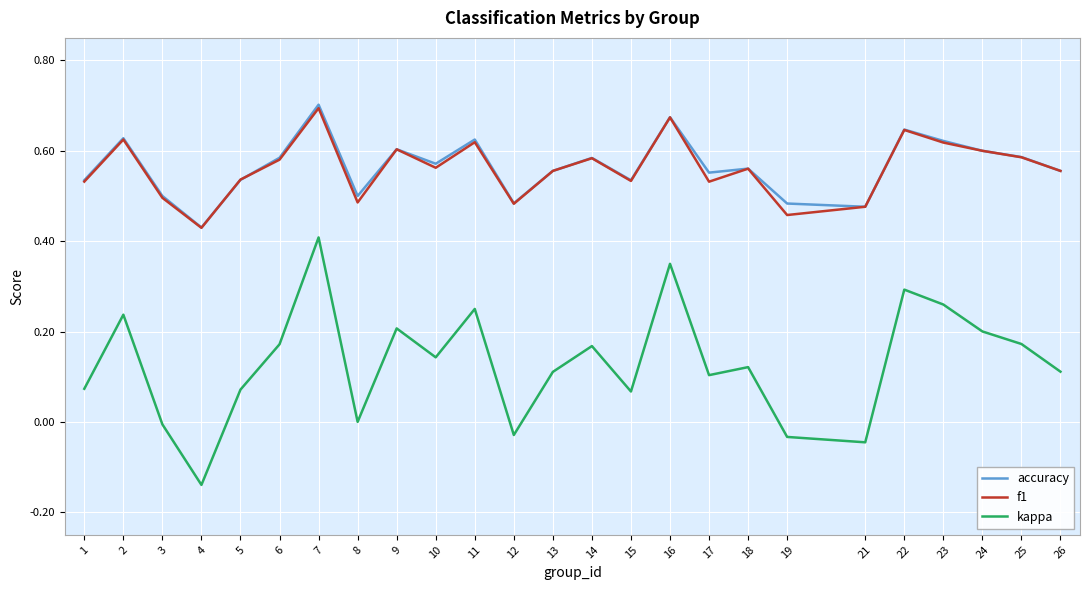

True or false: kappa and accuracy cross at least once.

False